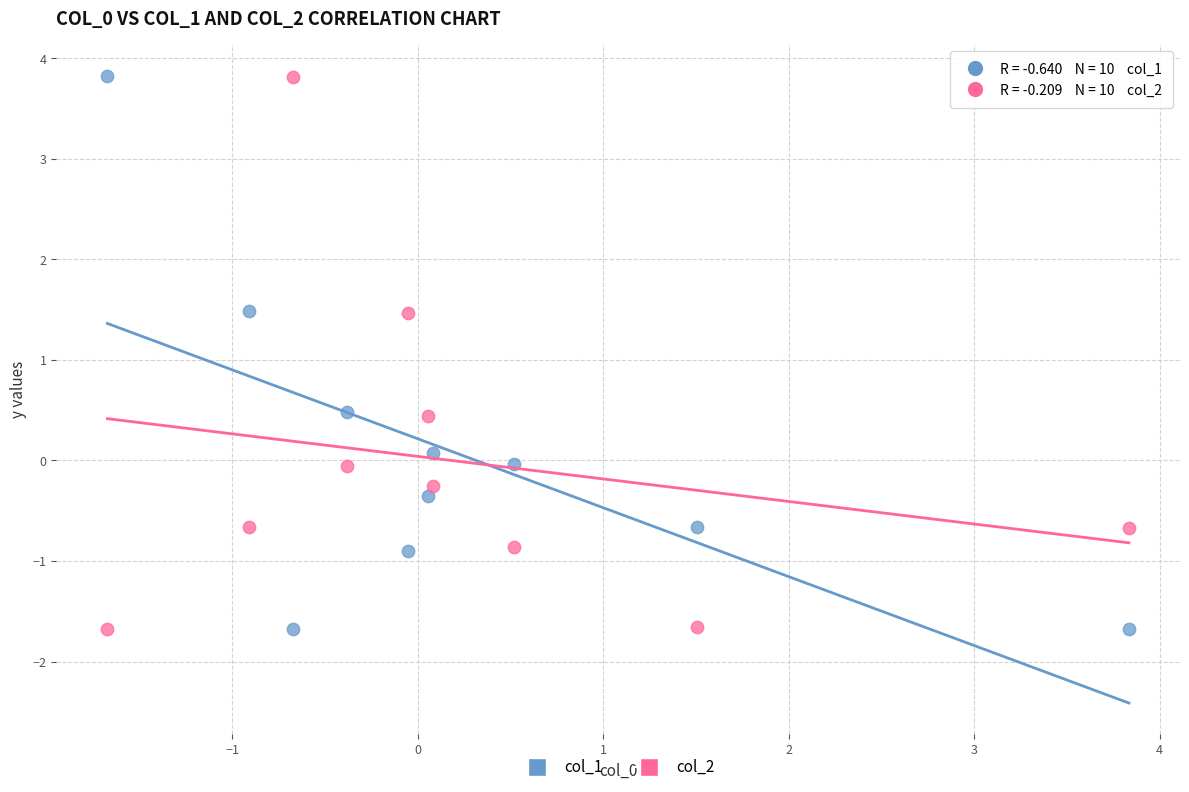

Across all data points, what is the range of Y values (max minus min)?

5.5